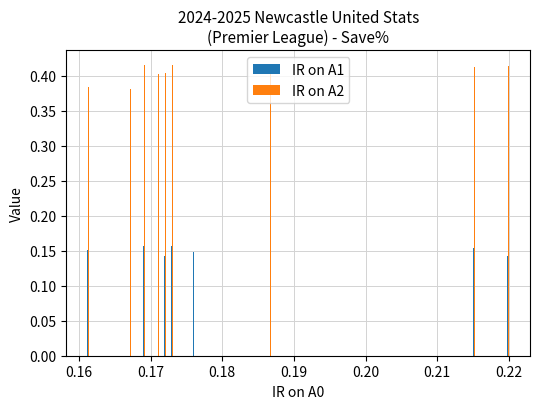

Count the IR on A1 values in the range 0 to 1.

10